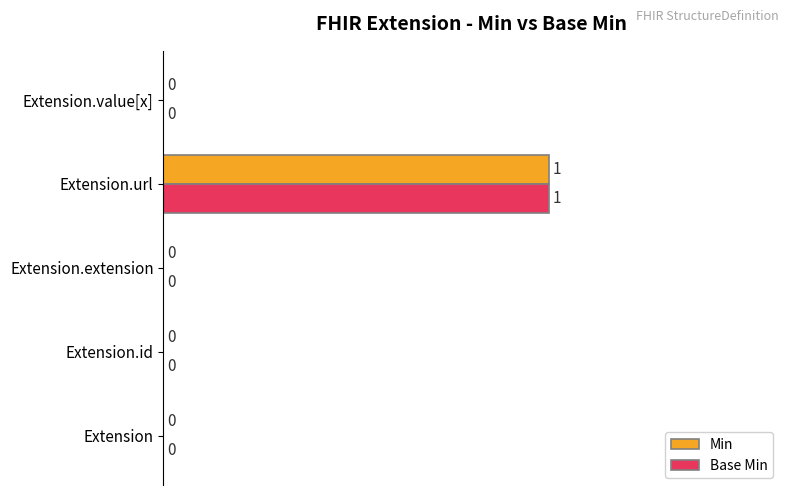

Which category has the highest value across all series?

Extension.url